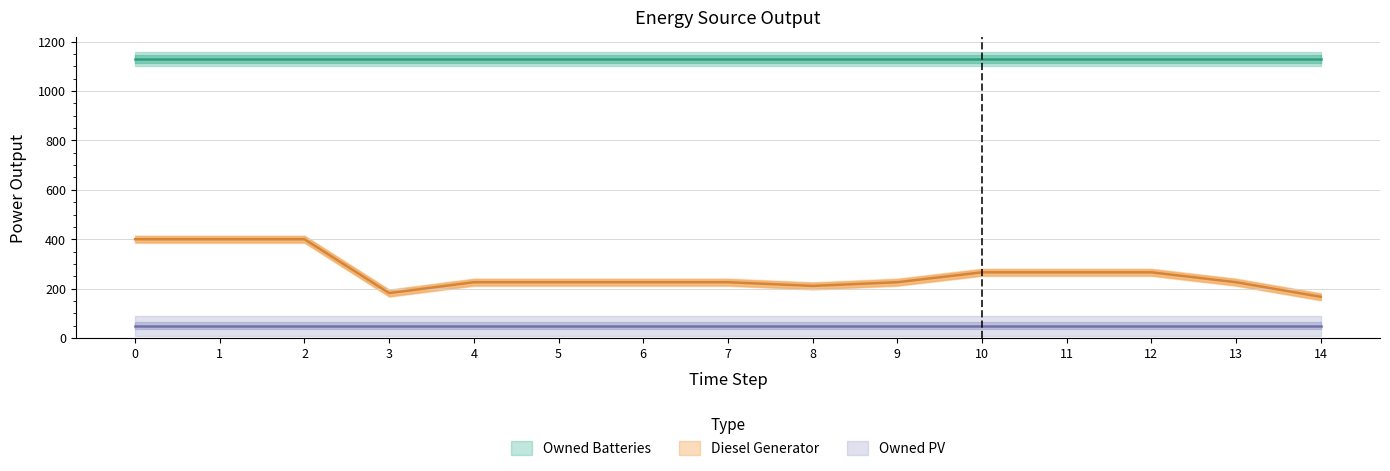

Is it true that Owned Batteries equals 1129 at 0?

True